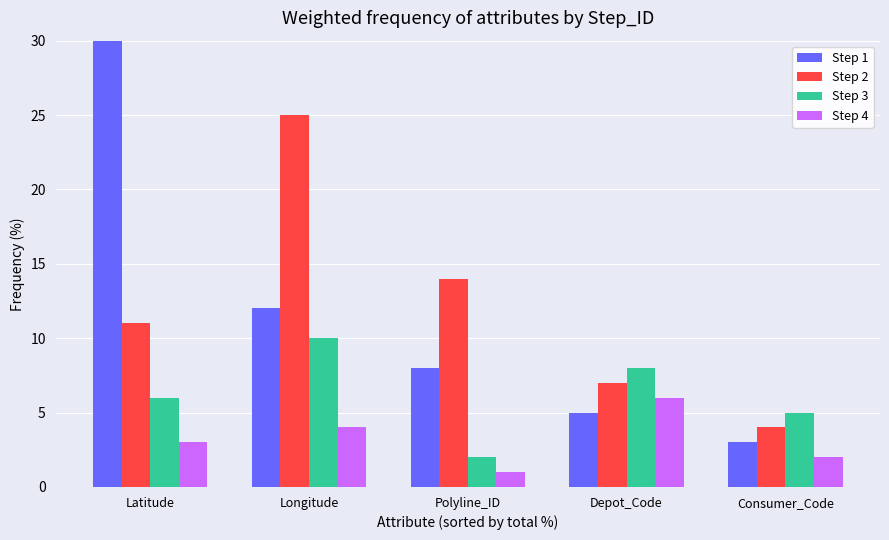

What is the value of the Step 4 bar at the 2nd from the left?

4